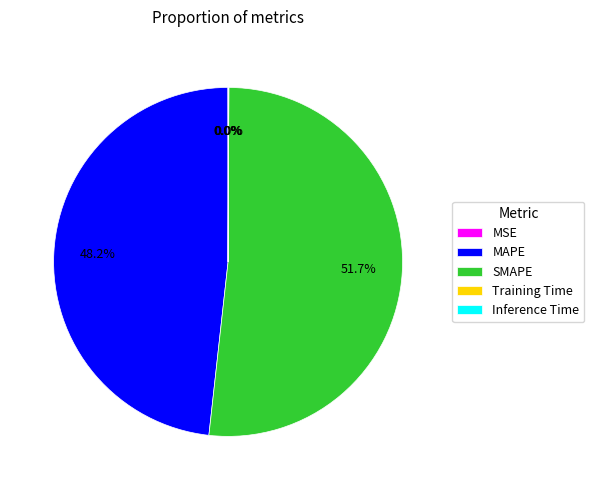

What is the largest slice in the pie chart?

SMAPE